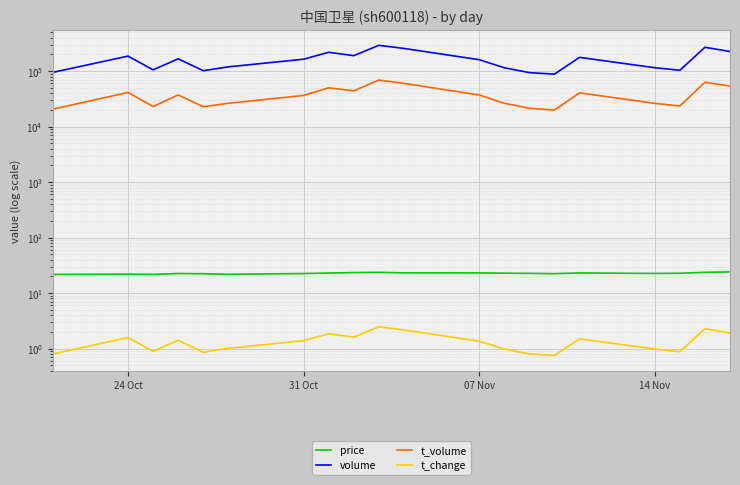

True or false: t_change has more than 0 points higher than both neighbors.

True